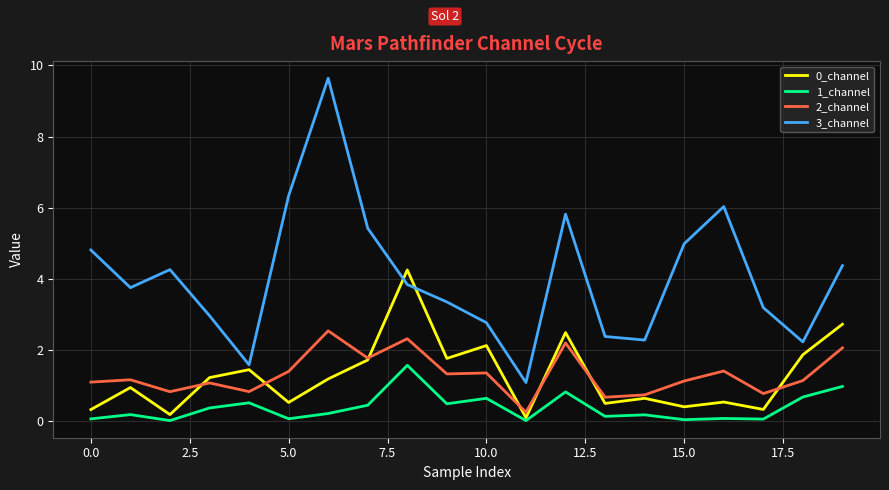

True or false: 3_channel has more than 1 points higher than both neighbors.

True